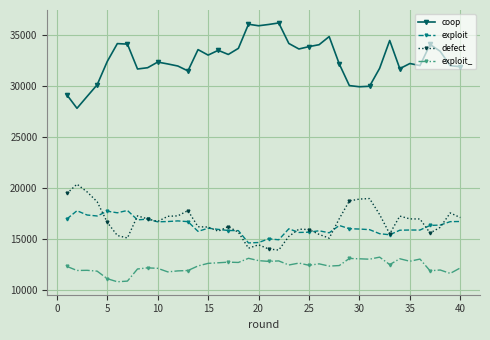

True or false: defect has more than 1 interior local peaks.

True